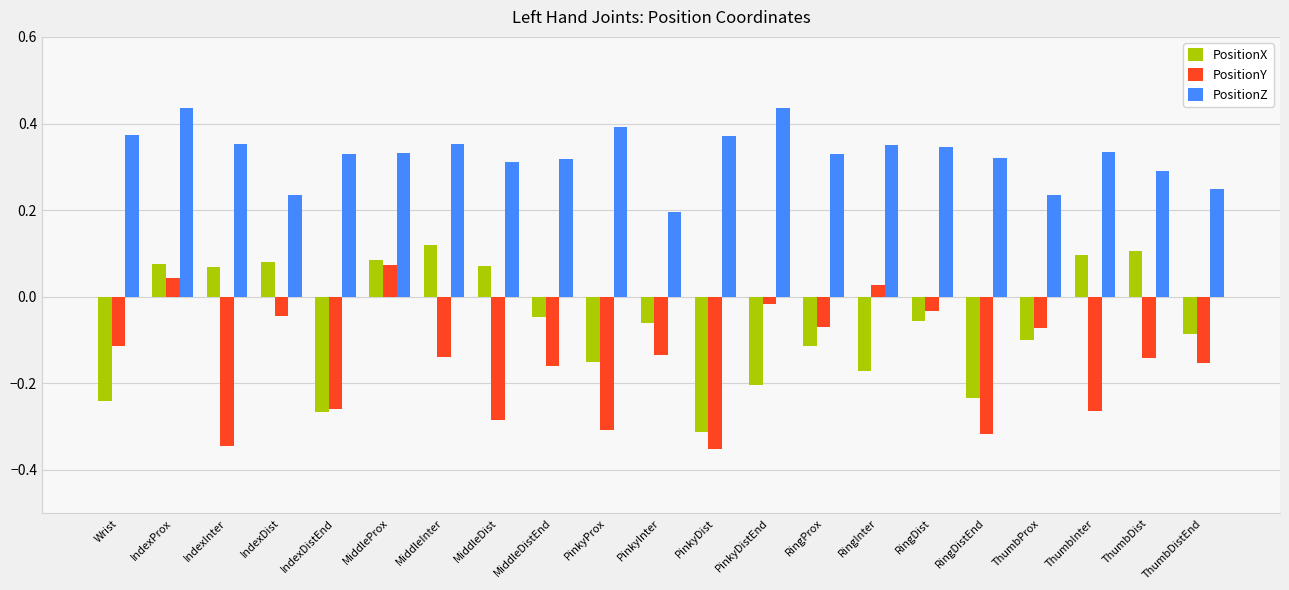

At which label does PositionY first exceed 0?

IndexProx